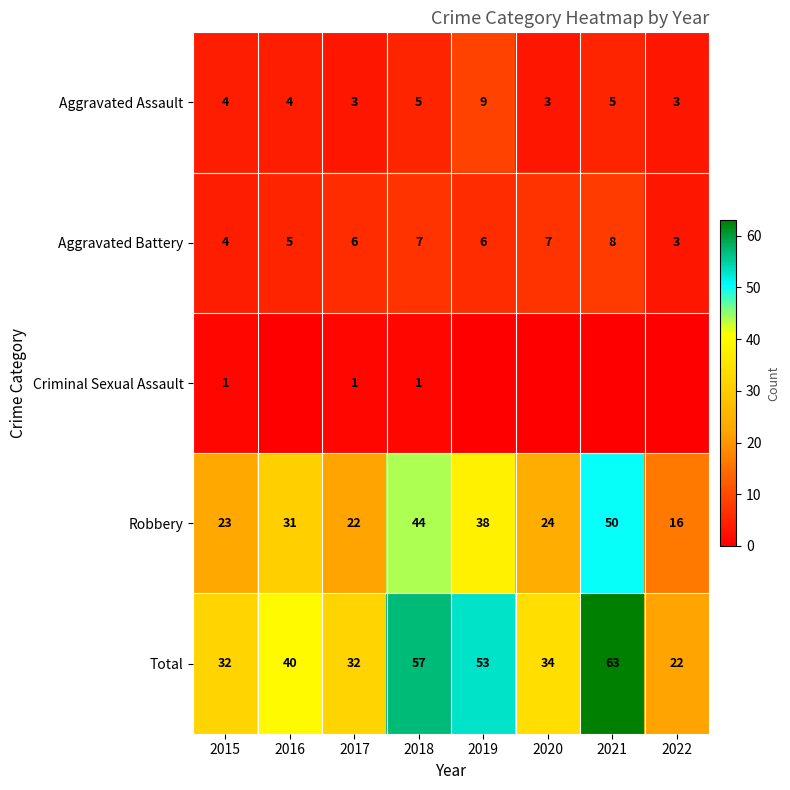

Is it true that Aggravated Battery equals 6 at 2019?

True